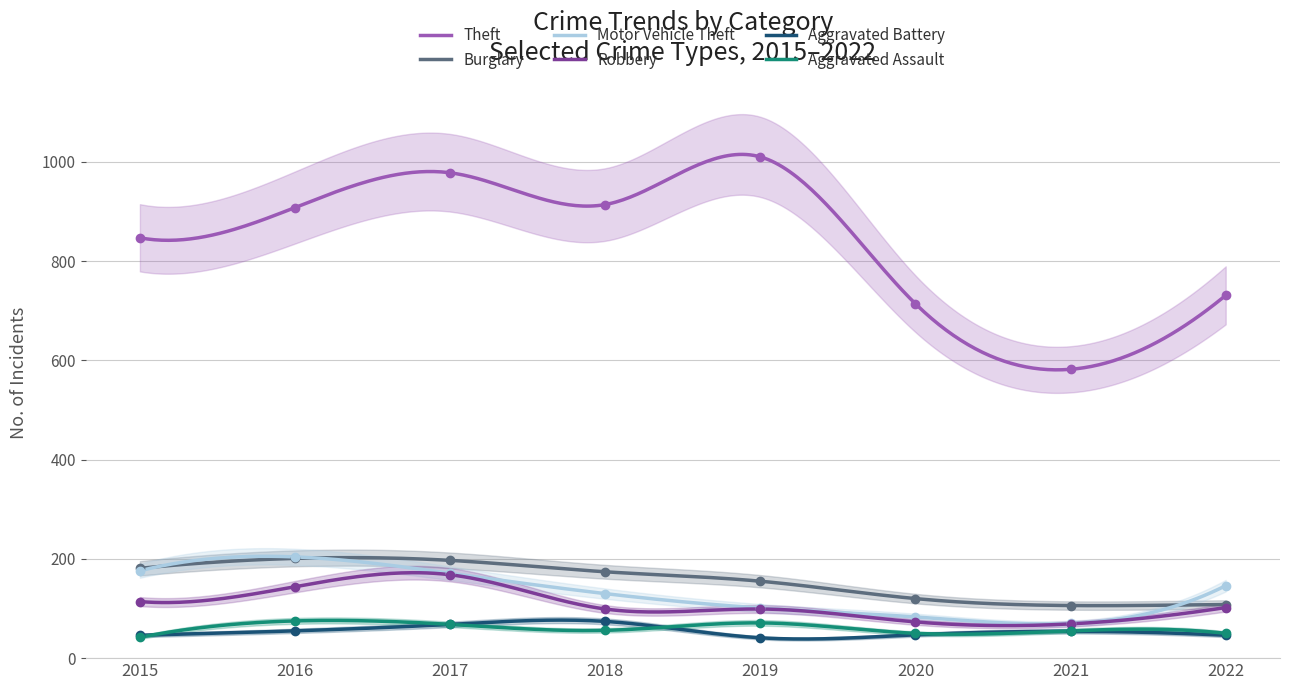

What is the smallest value displayed?

41